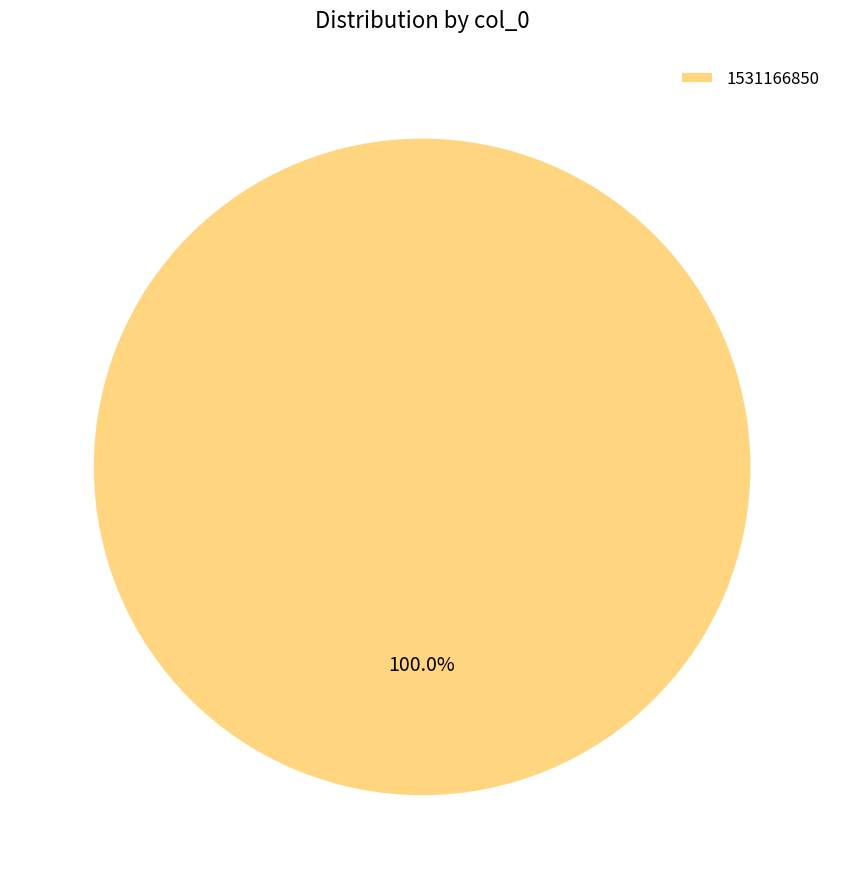

Rank the categories by value from lowest to highest.

1531166850